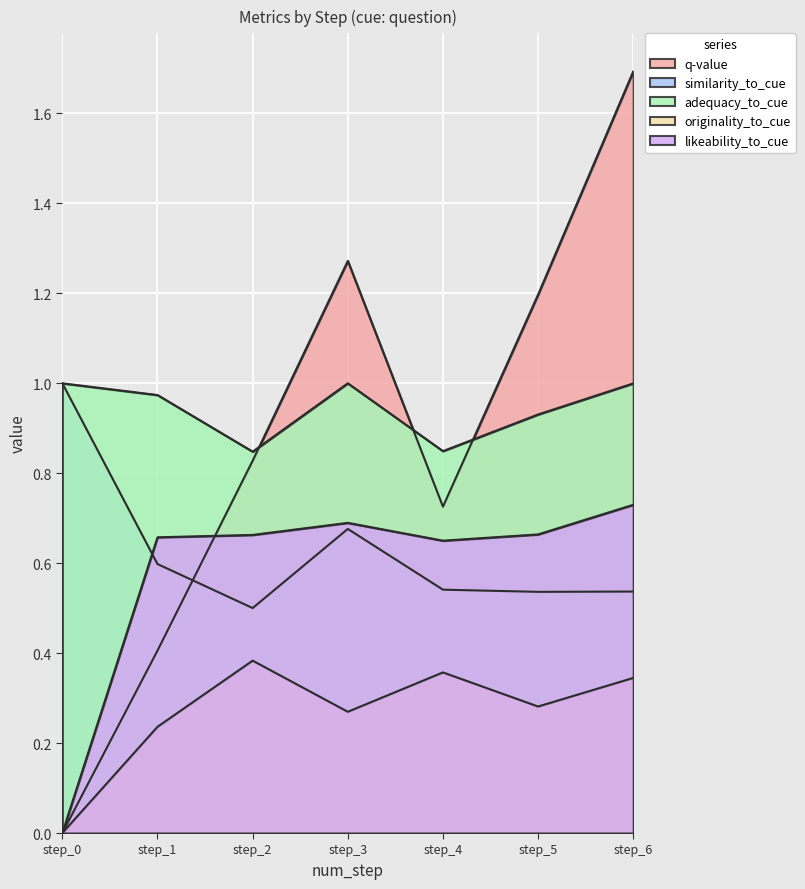

What is the greatest value displayed?

1.7